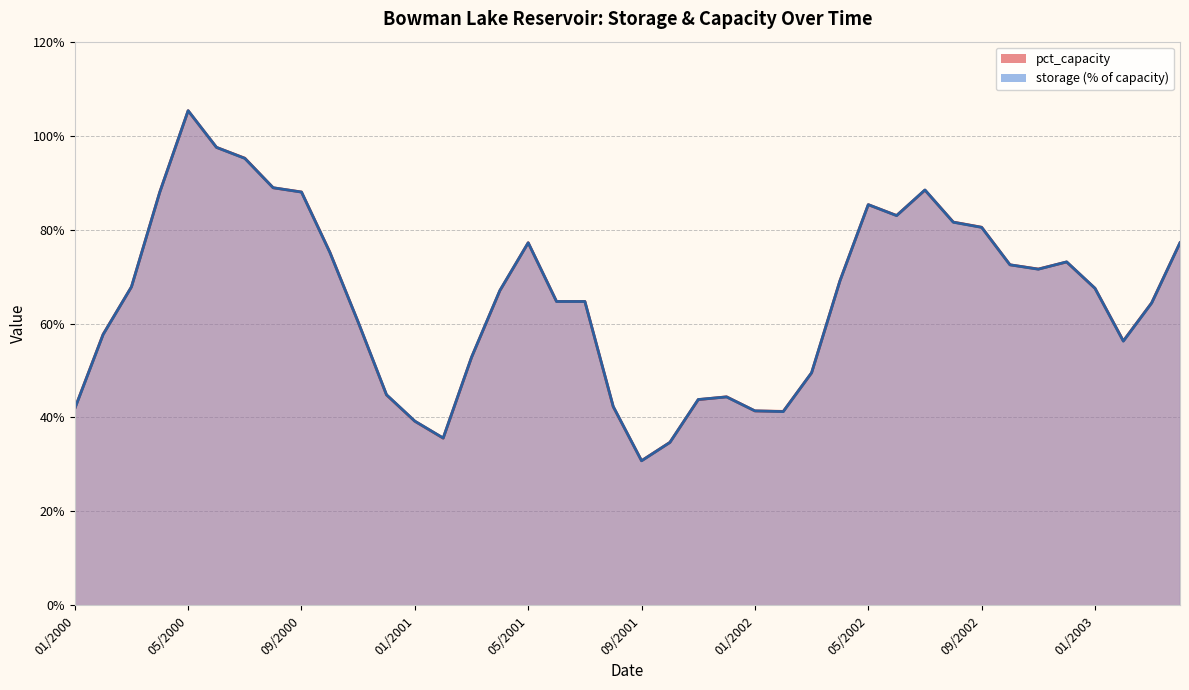

What is the minimum value for pct_capacity?

30.8